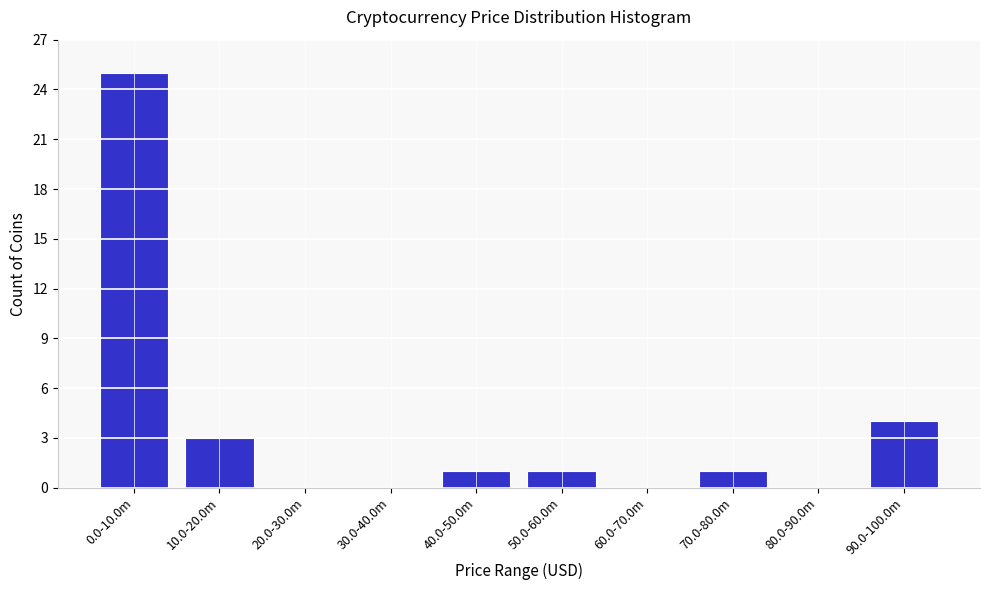

Reading left to right, extract all data points from this chart.

0.0-10.0m=25	10.0-20.0m=3	20.0-30.0m=0	30.0-40.0m=0	40.0-50.0m=1	50.0-60.0m=1	60.0-70.0m=0	70.0-80.0m=1	80.0-90.0m=0	90.0-100.0m=4